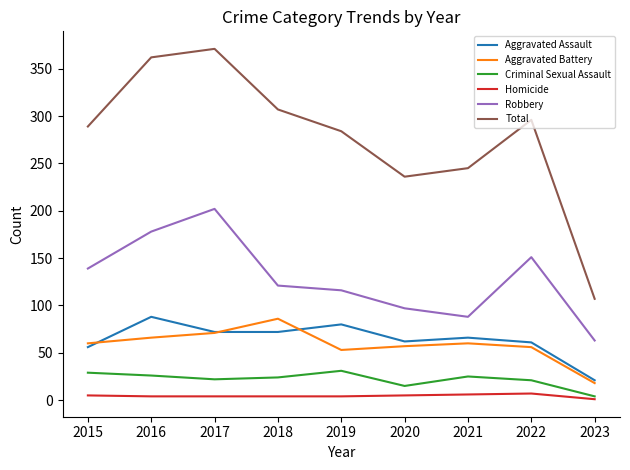

Rank the series at 2020 from lowest to highest value.

Homicide, Criminal Sexual Assault, Aggravated Battery, Aggravated Assault, Robbery, Total